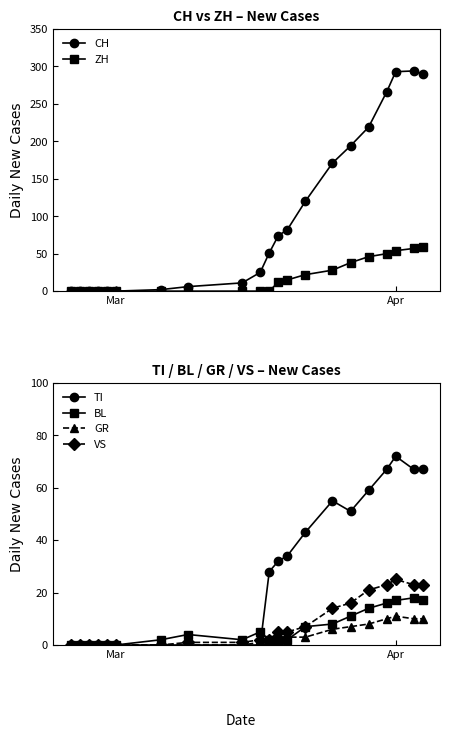

True or false: VS and CH cross at least once.

False